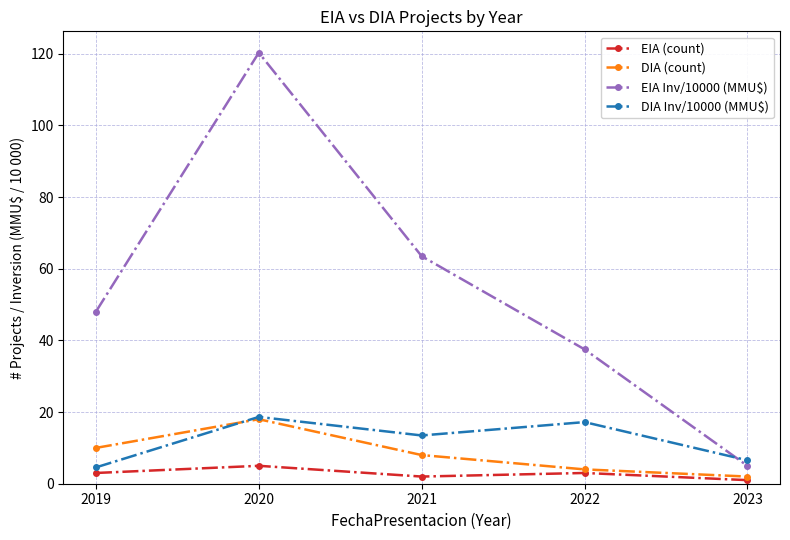

The value of DIA (count) at 2020 is 18.0. True or false?

True